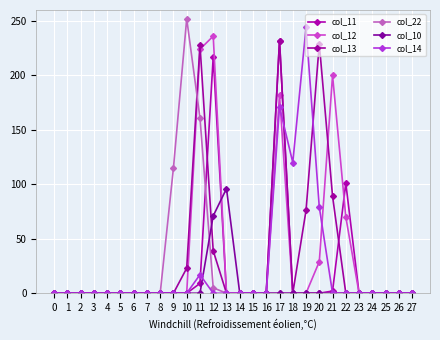

Where do col_11 and col_13 first cross each other?

11 and 12